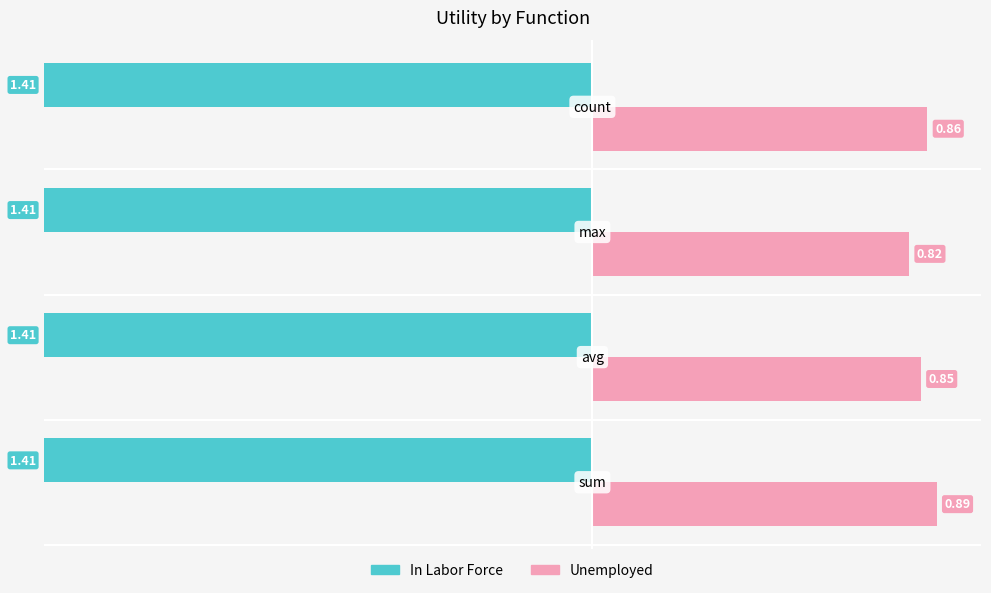

How many data points does each series have?

4